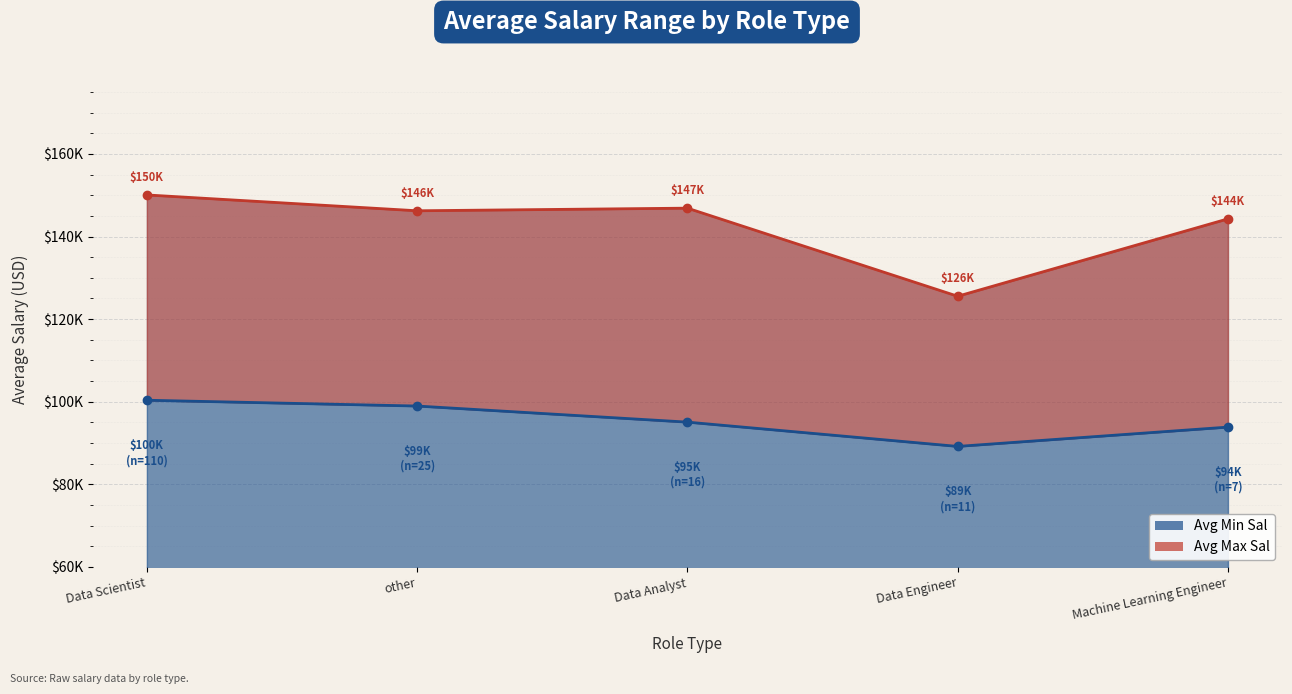

How many data points in Avg Min Sal are above 95062?

3